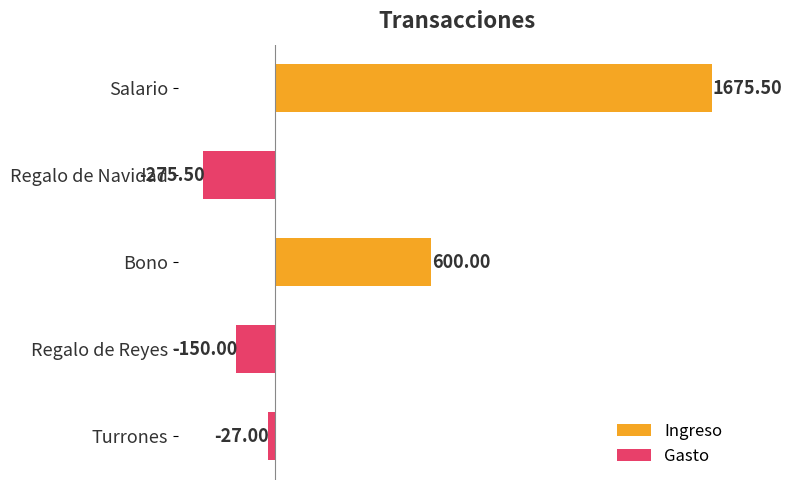

What is the label of the 2nd bar from the top?

Regalo de Navidad